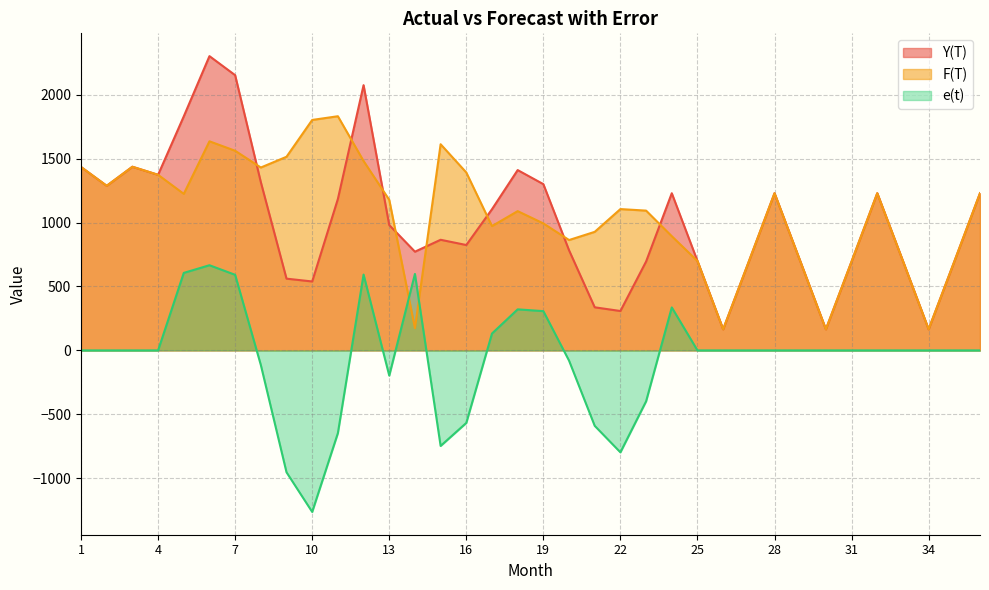

Does the chart display data point markers on the line(s)?

No